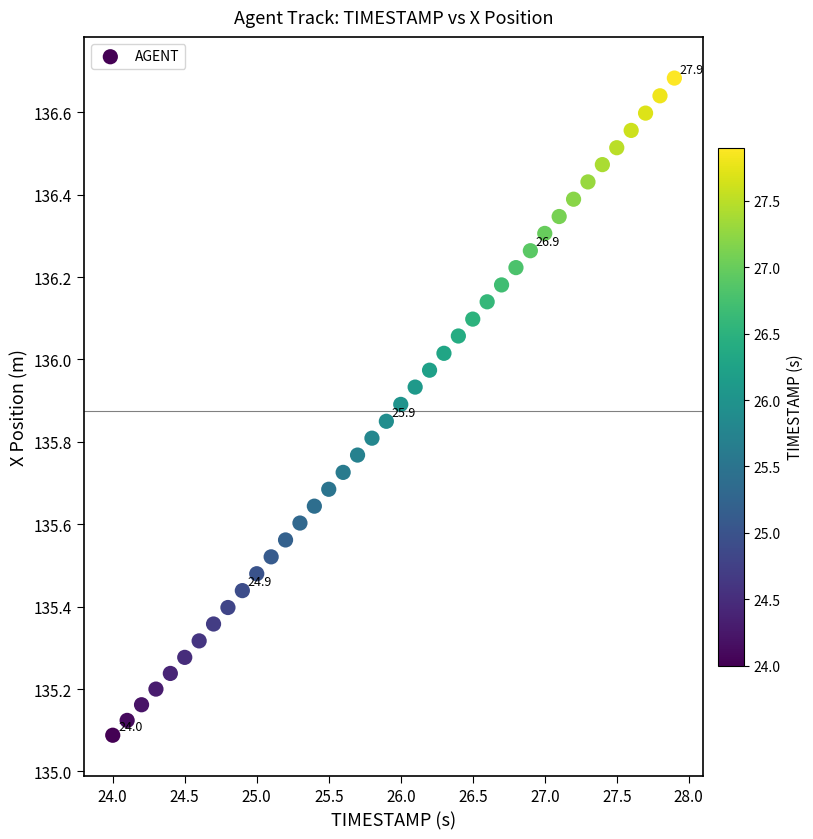

What is the range of X values (max minus min)?

3.9